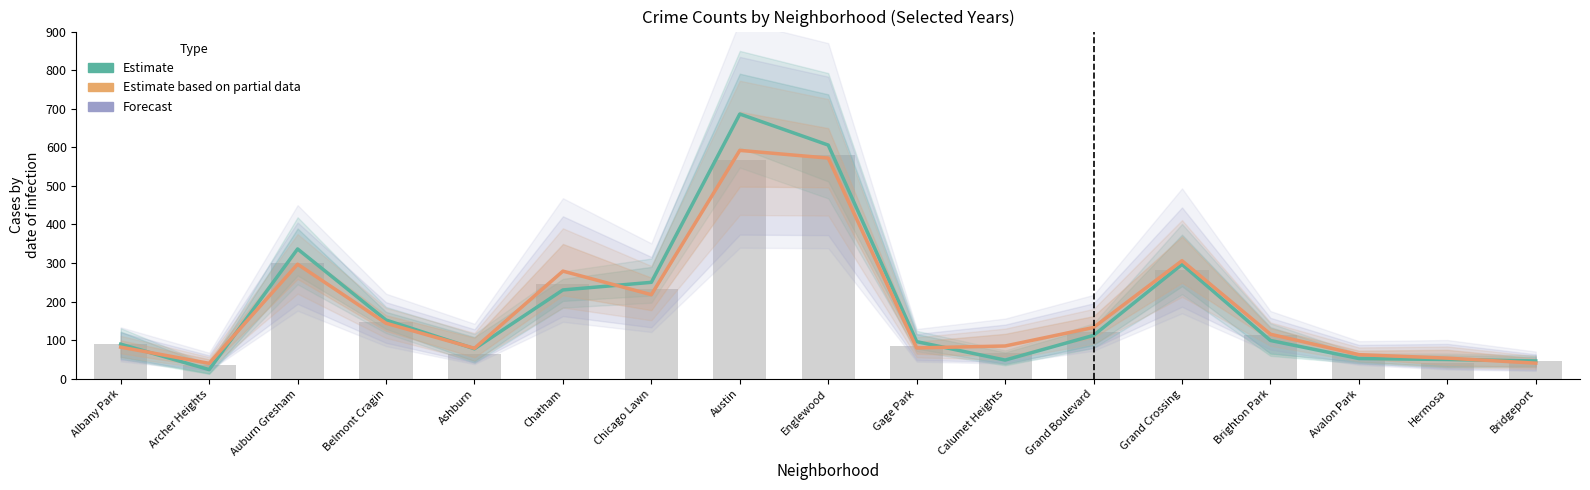

Where is 2022 raw nearest to the value 307?

Auburn Gresham